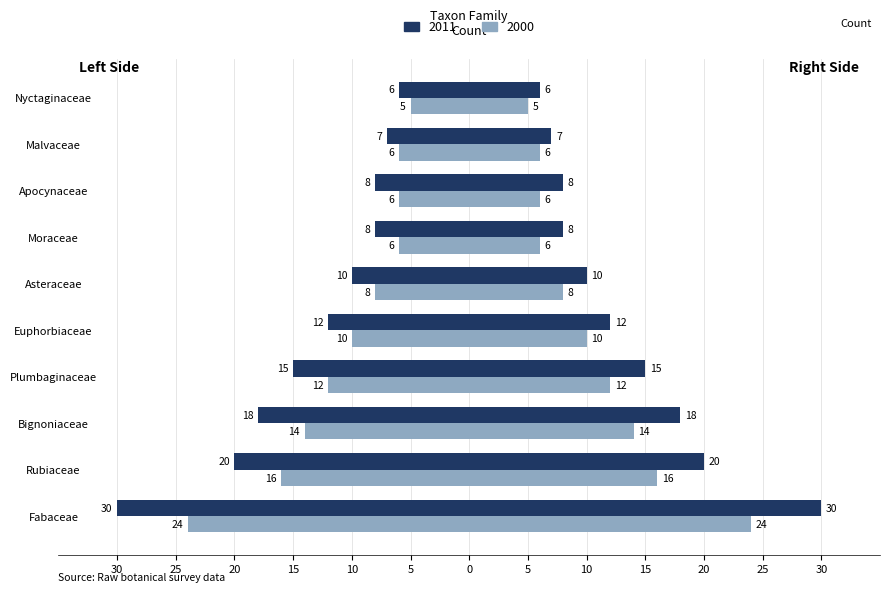

Is it true that 2000 equals -5 at Nyctaginaceae?

True